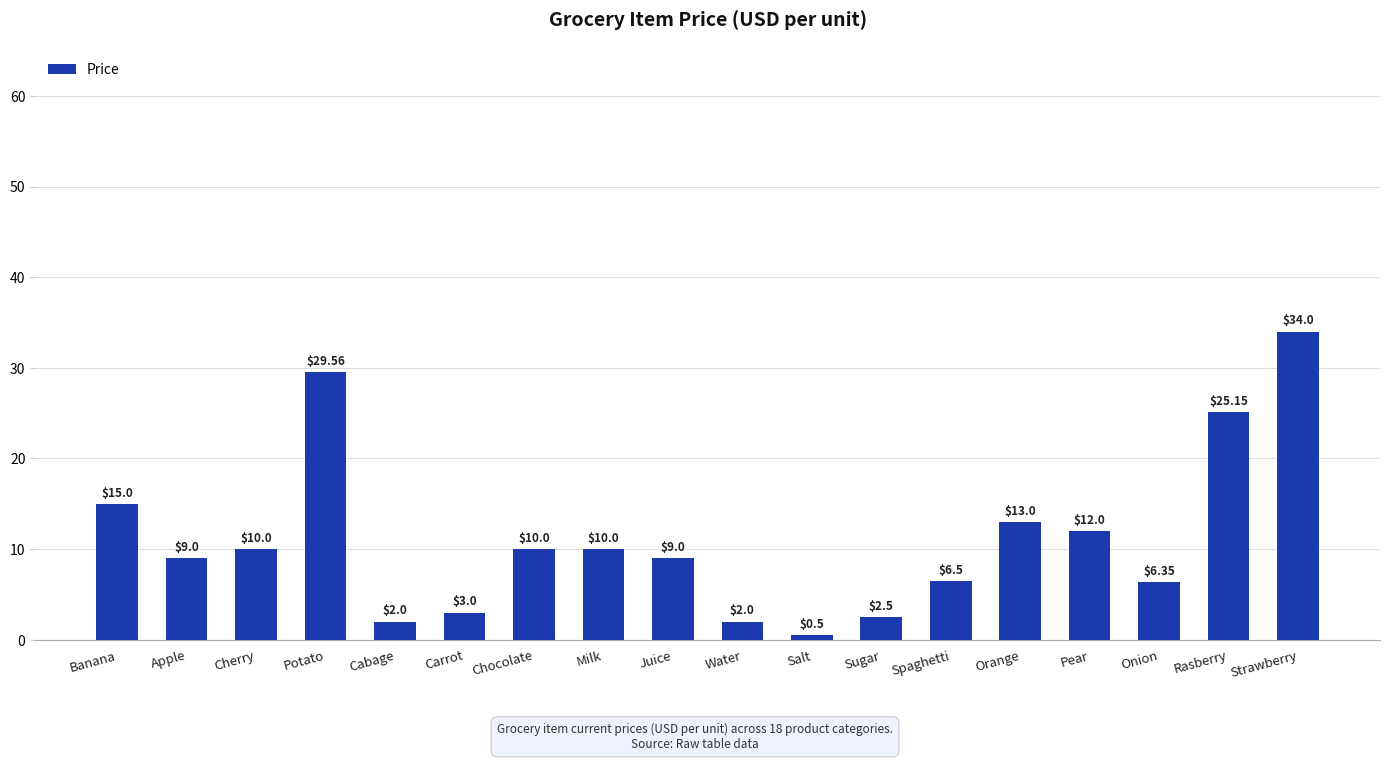

What is the change in value from Banana to Sugar?

-12.5